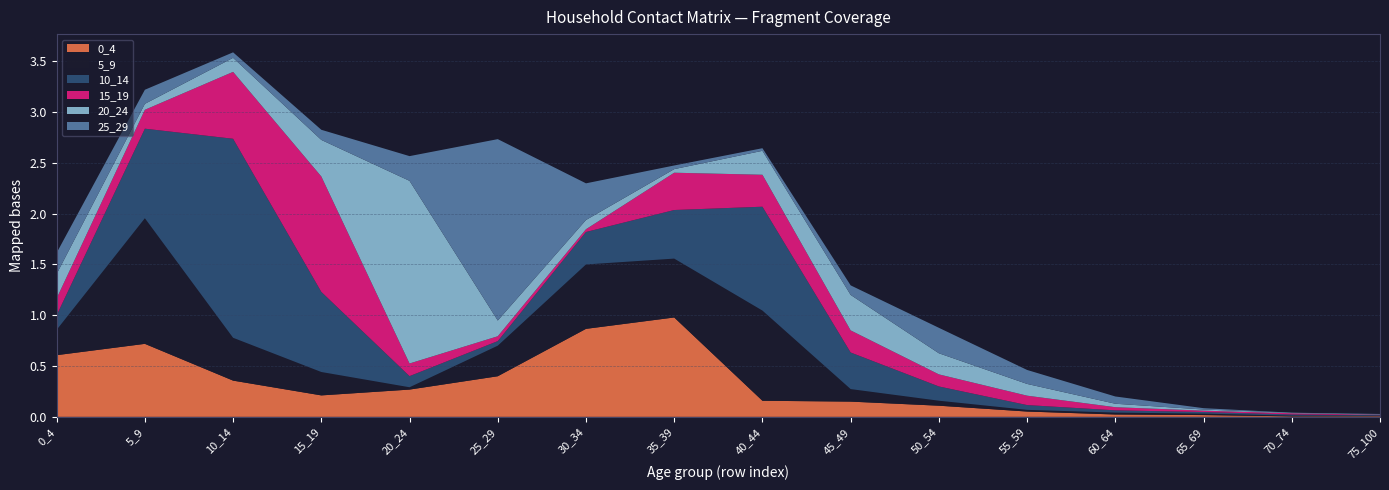

Reading left to right, what are all the values shown in this chart?

0_4: 0_4=0.6	5_9=0.7	10_14=0.4	15_19=0.2	20_24=0.3	25_29=0.4	30_34=0.9	35_39=1.0	40_44=0.2	45_49=0.1	50_54=0.1	55_59=0.1	60_64=0.0	65_69=0.0	70_74=0.0	75_100=0.0
5_9: 0_4=0.2	5_9=1.2	10_14=0.4	15_19=0.2	20_24=0.0	25_29=0.3	30_34=0.6	35_39=0.6	40_44=0.9	45_49=0.1	50_54=0.0	55_59=0.0	60_64=0.0	65_69=0.0	70_74=0.0	75_100=0.0
10_14: 0_4=0.1	5_9=0.9	10_14=2.0	15_19=0.8	20_24=0.1	25_29=0.0	30_34=0.3	35_39=0.5	40_44=1.0	45_49=0.4	50_54=0.1	55_59=0.0	60_64=0.0	65_69=0.0	70_74=0.0	75_100=0.0
15_19: 0_4=0.2	5_9=0.2	10_14=0.7	15_19=1.1	20_24=0.1	25_29=0.0	30_34=0.0	35_39=0.4	40_44=0.3	45_49=0.2	50_54=0.1	55_59=0.1	60_64=0.0	65_69=0.0	70_74=0.0	75_100=0.0
20_24: 0_4=0.2	5_9=0.1	10_14=0.1	15_19=0.4	20_24=1.8	25_29=0.2	30_34=0.1	35_39=0.0	40_44=0.2	45_49=0.3	50_54=0.2	55_59=0.1	60_64=0.0	65_69=0.0	70_74=0.0	75_100=0.0
25_29: 0_4=0.2	5_9=0.1	10_14=0.1	15_19=0.1	20_24=0.2	25_29=1.8	30_34=0.4	35_39=0.0	40_44=0.0	45_49=0.1	50_54=0.3	55_59=0.1	60_64=0.1	65_69=0.0	70_74=0.0	75_100=0.0